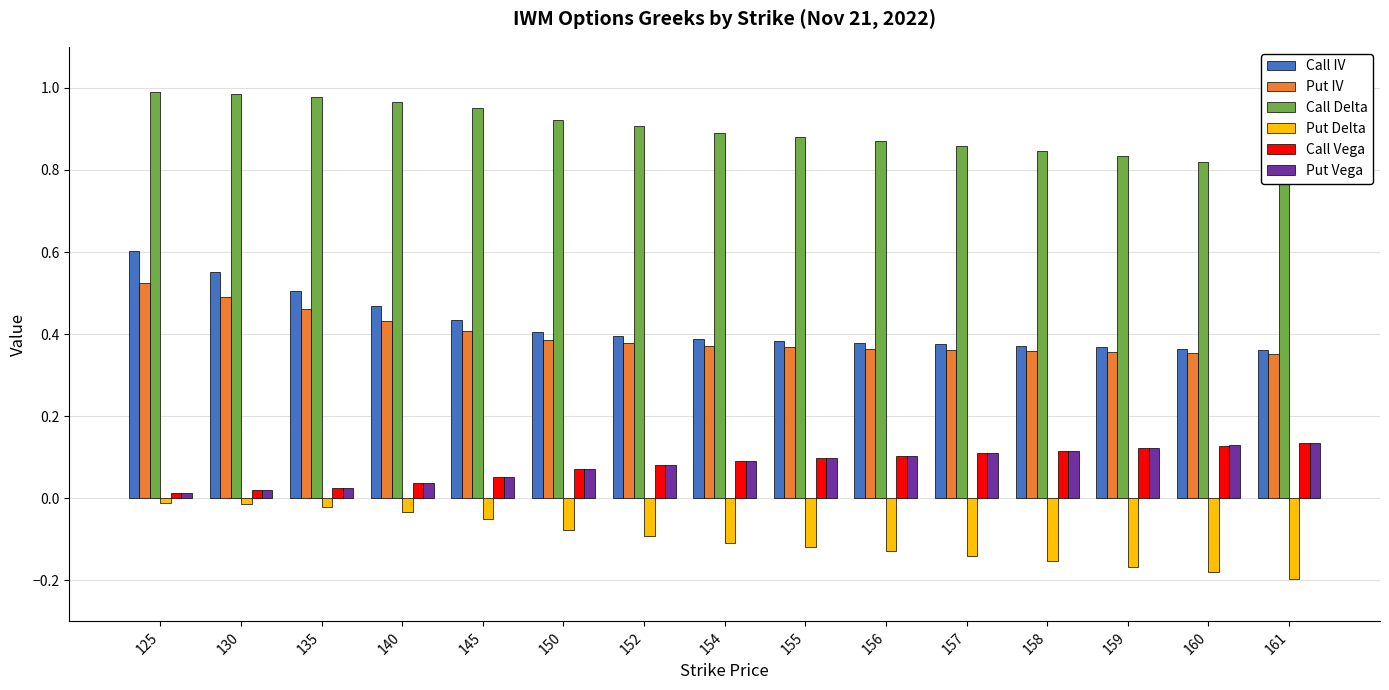

The Put Vega series shows 0.1 at 157. True or false?

True